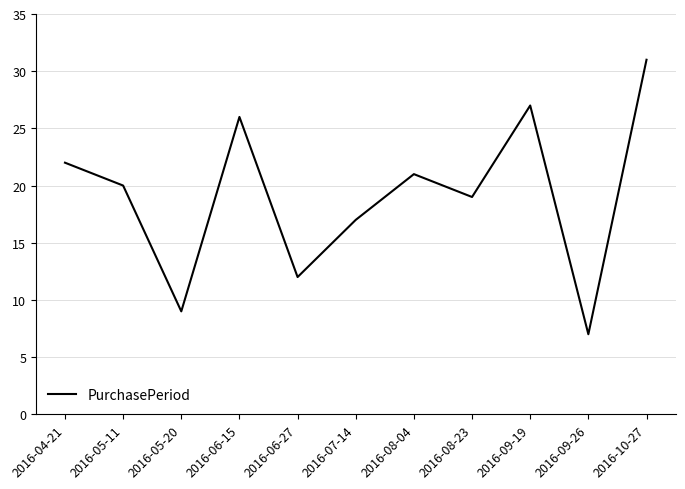

True or false: the data has more than 0 interior local peaks.

True